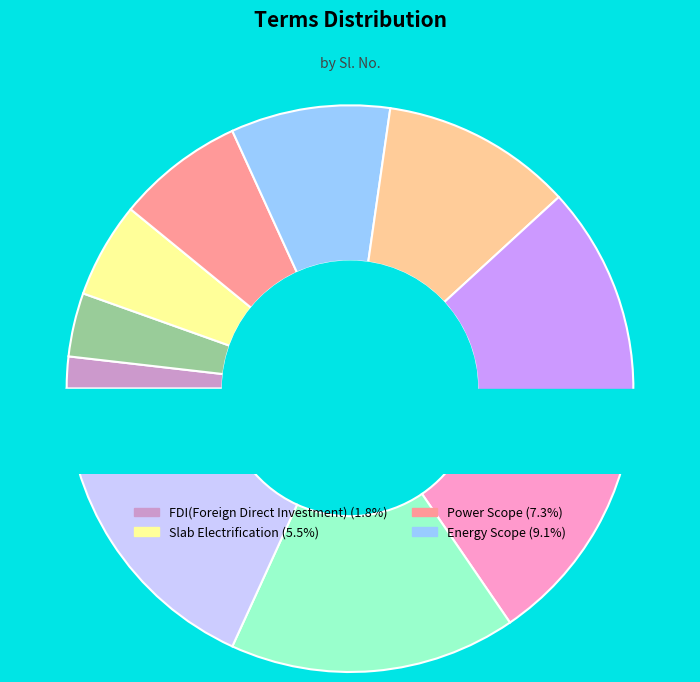

What is the change in value from Energy Scope to Shipping Scope?

+1